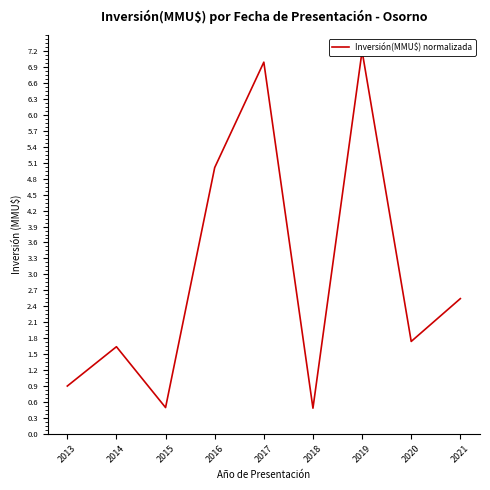

What value does the data have at 2017?

7.0